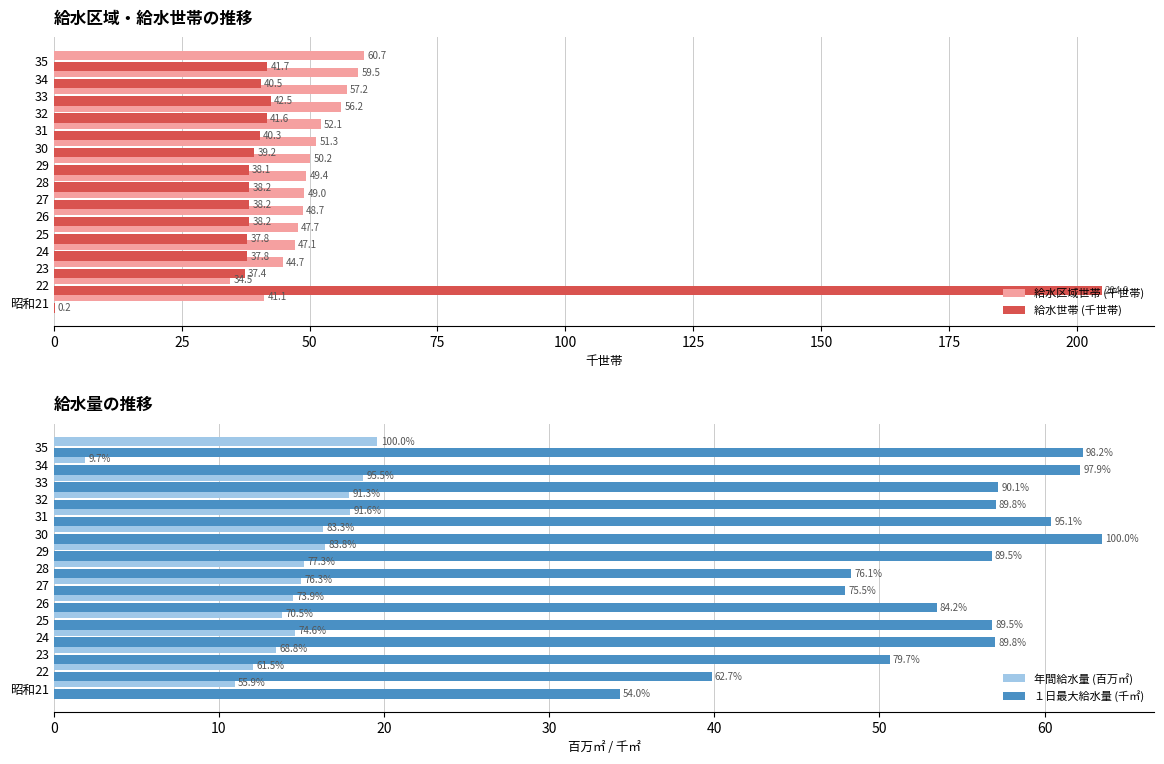

How many groups of bars are there?

15